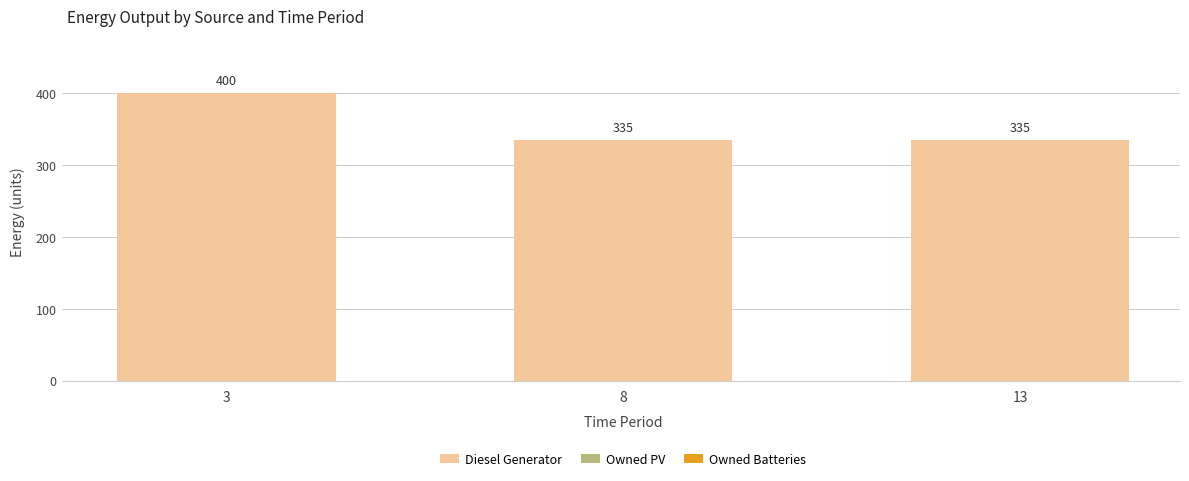

What is the value of the 3rd bar from the left?

335